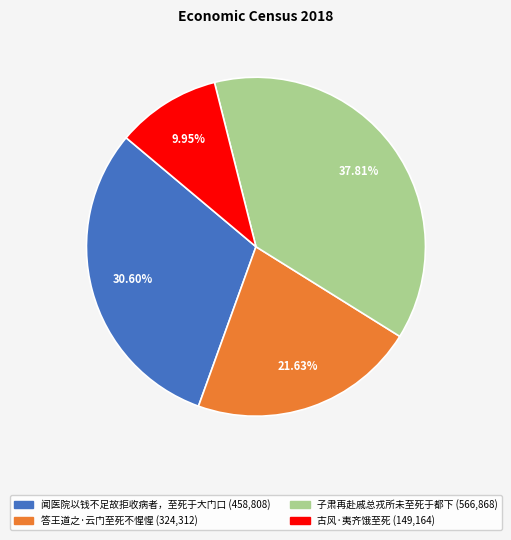

To the nearest percent, what portion does 答王道之·云门至死不惺惺 represent?

22%